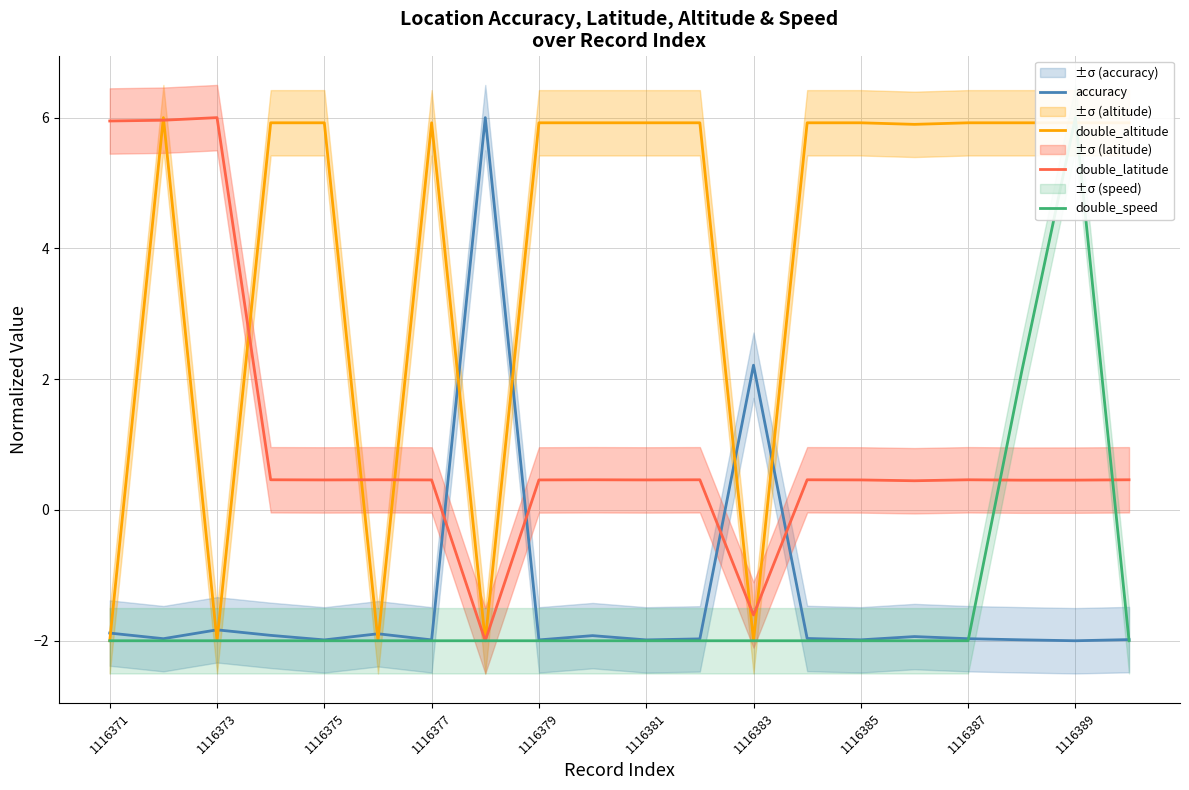

Is it true that double_altitude equals 1.3 at 1116381?

False